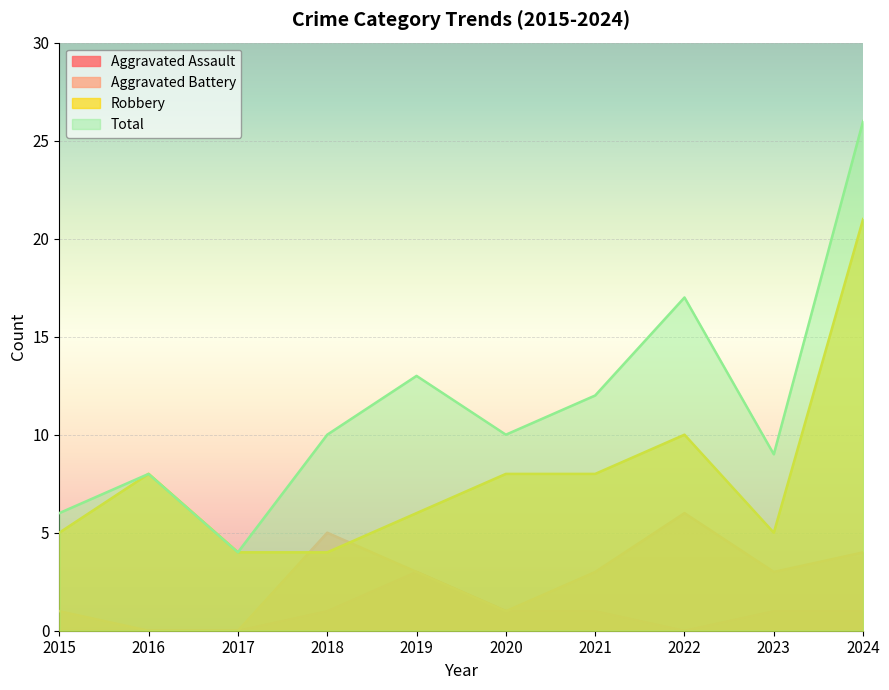

Which has a higher value, 2023 or 2016?

2023